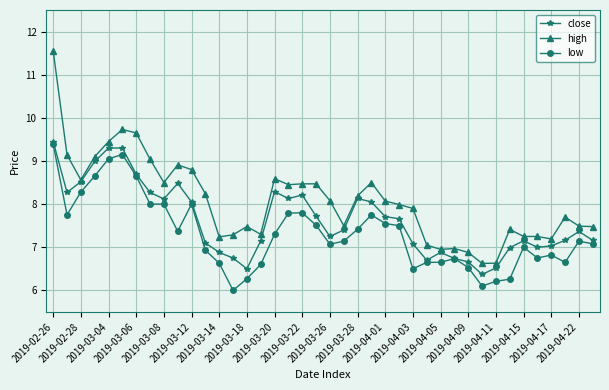

Which series has the largest total across all categories?

high